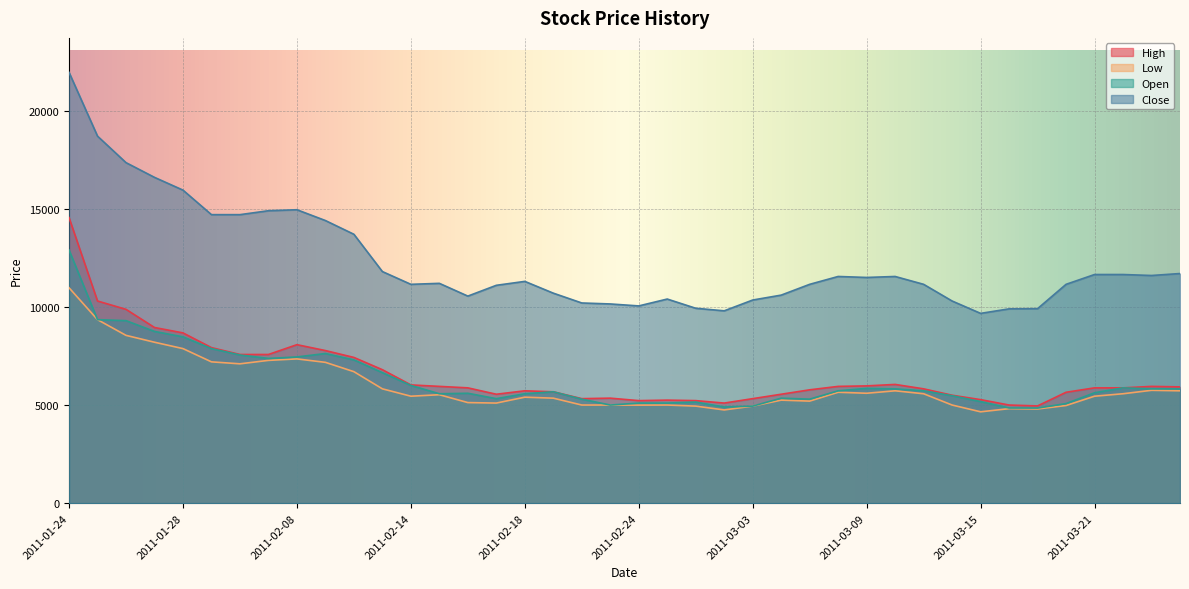

Which series has the widest spread of values?

Close